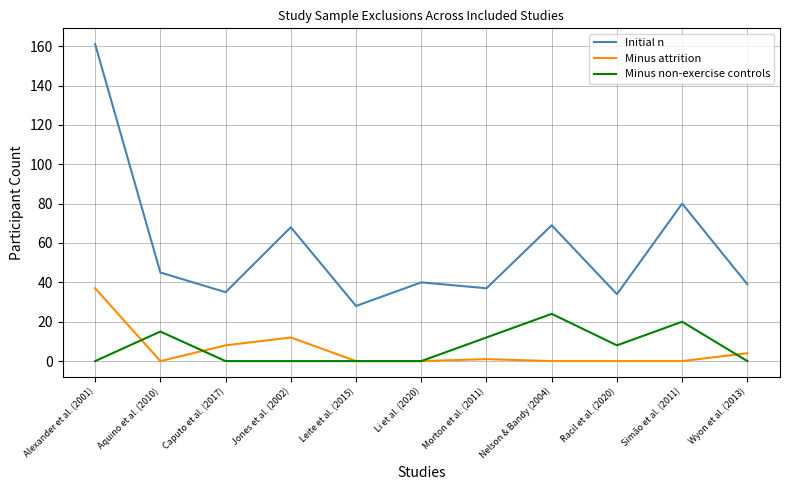

At which label does Initial n first exceed 40?

Alexander et al. (2001)